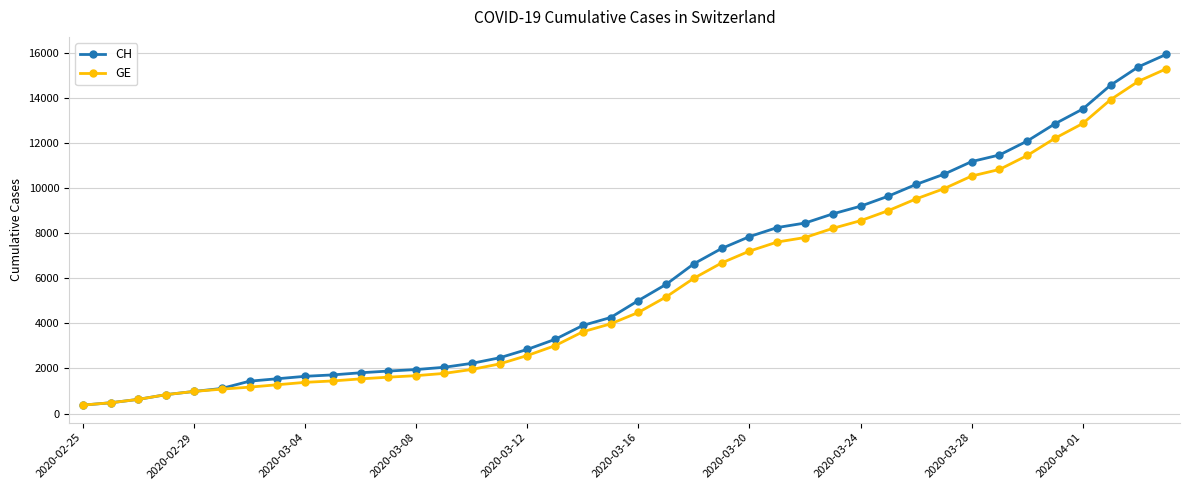

Which series has the largest total across all categories?

CH